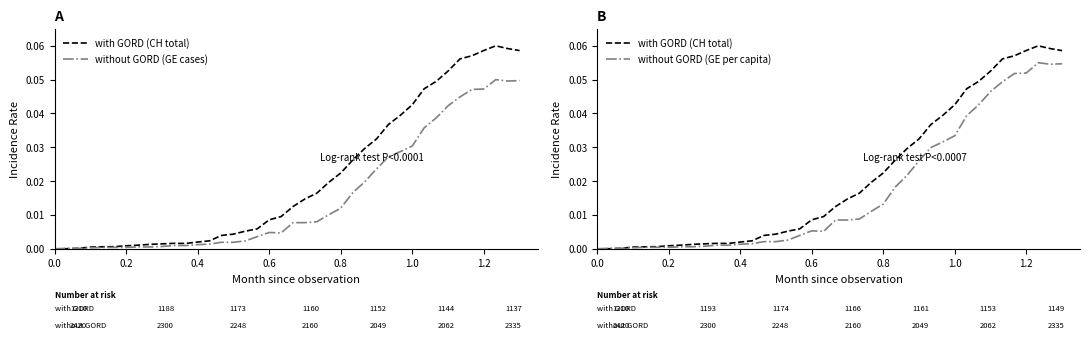

Reading left to right, extract all data points from this chart.

with GORD (CH total): 0.0	0.0	0.0	0.0	0.0	0.0	0.0	0.0	0.0	0.0	0.0	0.0	0.0	0.0	0.0	0.0	0.0	0.0	0.0	0.0	0.0	0.0	0.0	0.0	0.0	0.0	0.0	0.0	0.0	0.0	0.0	0.0	0.0	0.1	0.1	0.1	0.1	0.1	0.1	0.1
without GORD (GE cases): 0.0	0.0	0.0	0.0	0.0	0.0	0.0	0.0	0.0	0.0	0.0	0.0	0.0	0.0	0.0	0.0	0.0	0.0	0.0	0.0	0.0	0.0	0.0	0.0	0.0	0.0	0.0	0.0	0.0	0.0	0.0	0.0	0.0	0.0	0.0	0.0	0.0	0.1	0.0	0.0
without GORD (GE per capita): 0.0	0.0	0.0	0.0	0.0	0.0	0.0	0.0	0.0	0.0	0.0	0.0	0.0	0.0	0.0	0.0	0.0	0.0	0.0	0.0	0.0	0.0	0.0	0.0	0.0	0.0	0.0	0.0	0.0	0.0	0.0	0.0	0.0	0.0	0.0	0.1	0.1	0.1	0.1	0.1